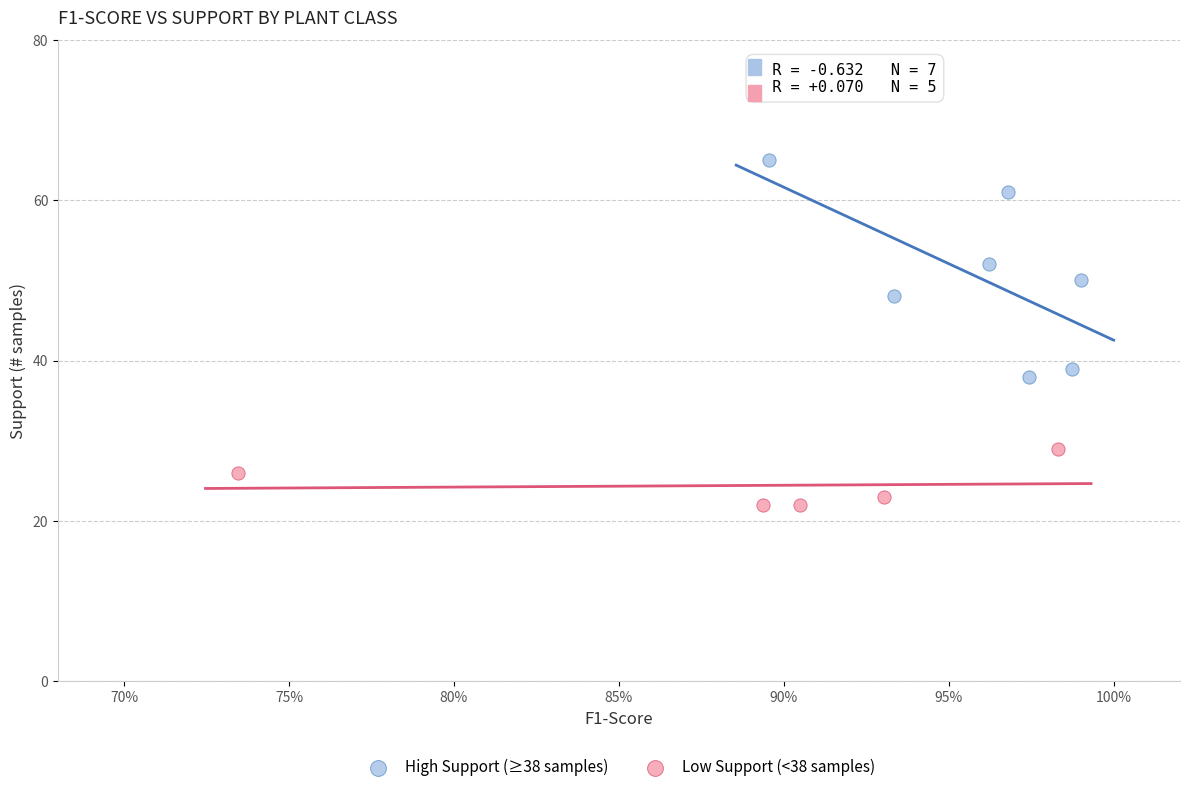

Which series reaches the minimum Y coordinate?

Low Support (<38 samples)